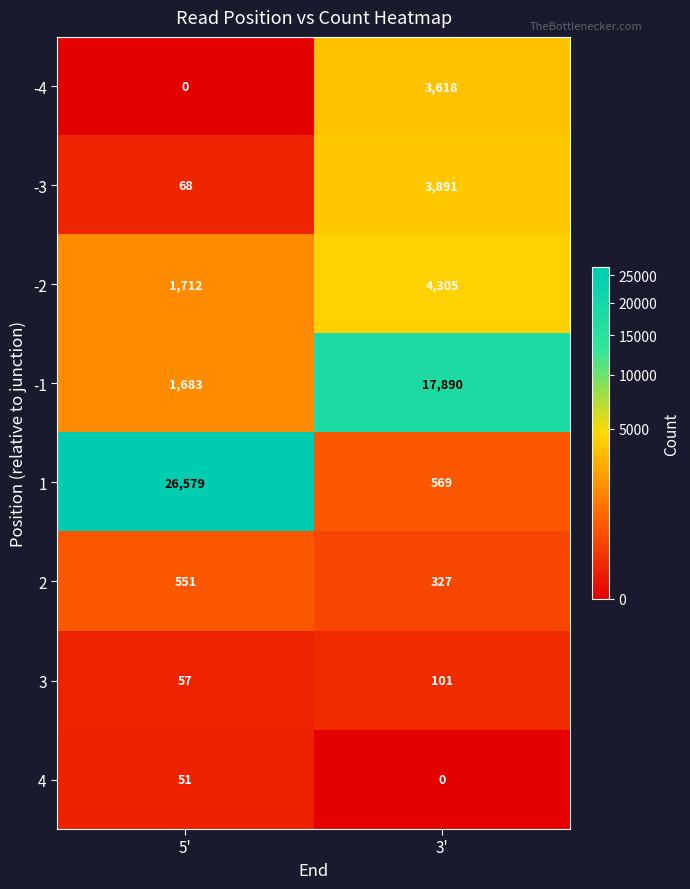

What is the sum of the 3 values at 3' and 5'?

158